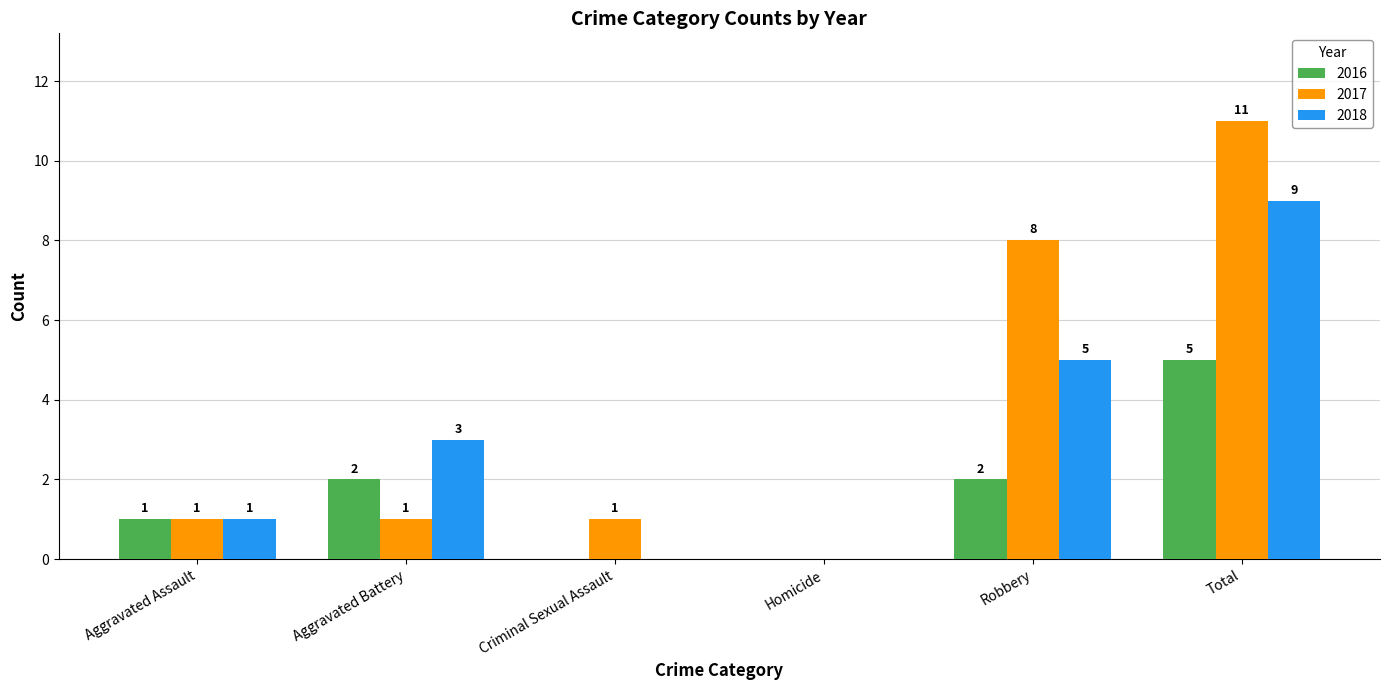

What is the sum of all 2017 values?

22